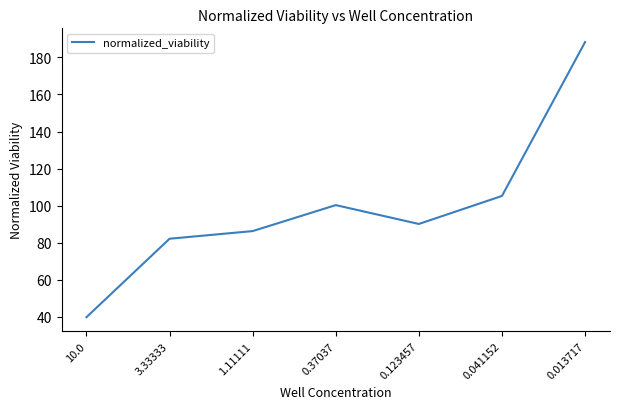

Which label corresponds to the largest value in the chart?

0.013717